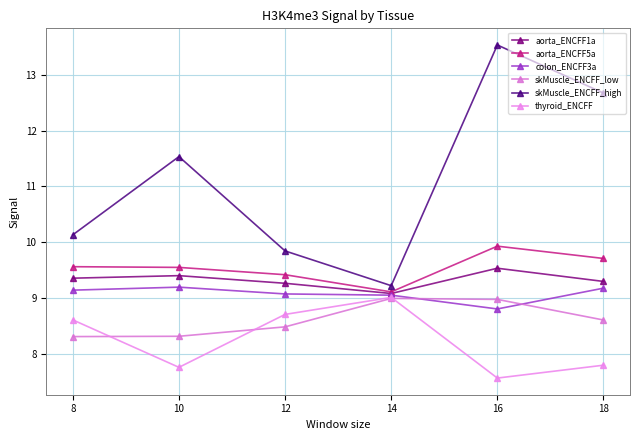

Is it true that aorta_ENCFF1a equals 9.1 at 14?

True